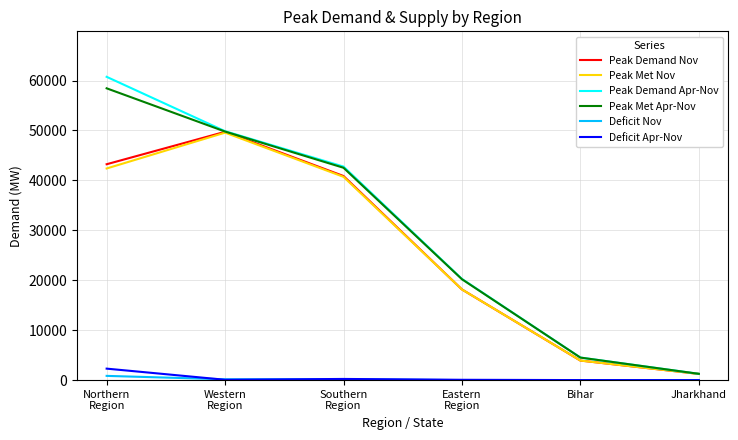

Which series has the largest range (max minus min)?

Peak Demand Apr-Nov